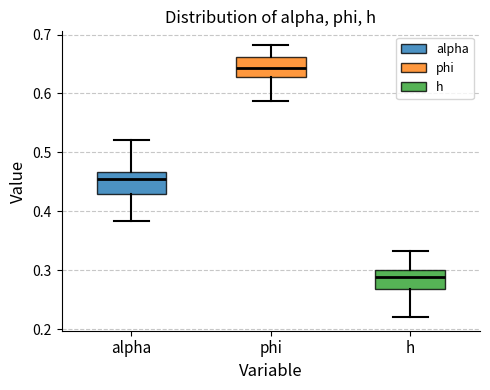

Which box's median line is the highest?

phi